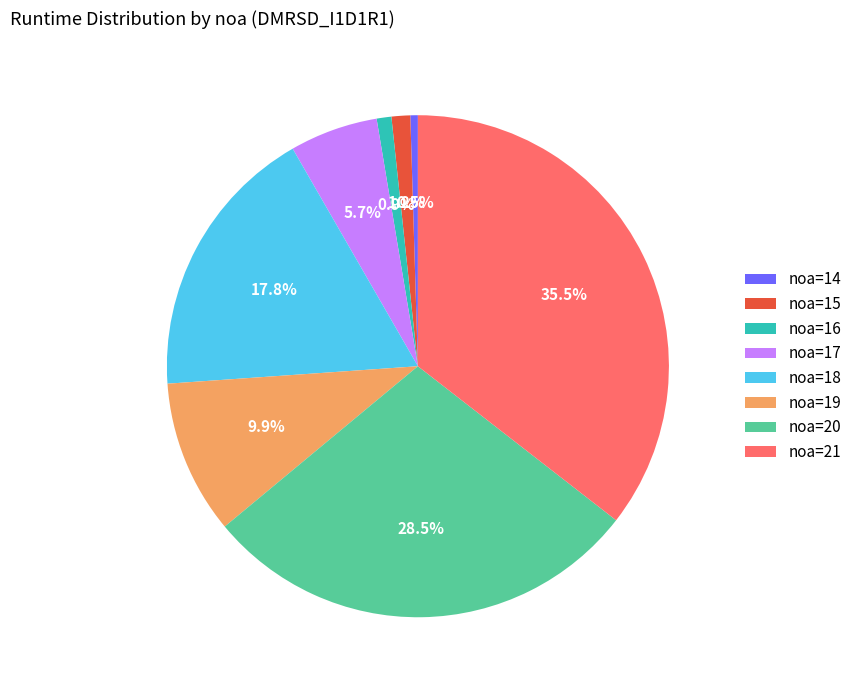

What is the largest slice in the pie chart?

noa=21